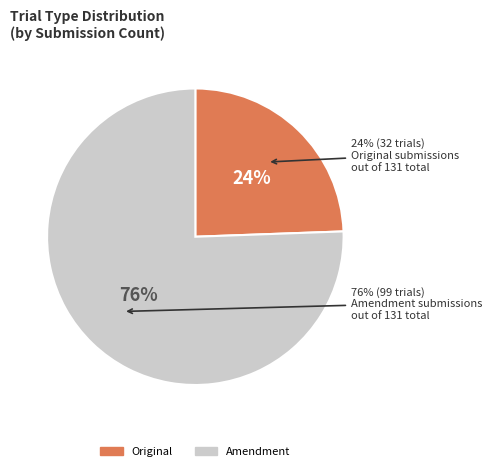

Is the sum of Abbreviated and Original greater than half?

No